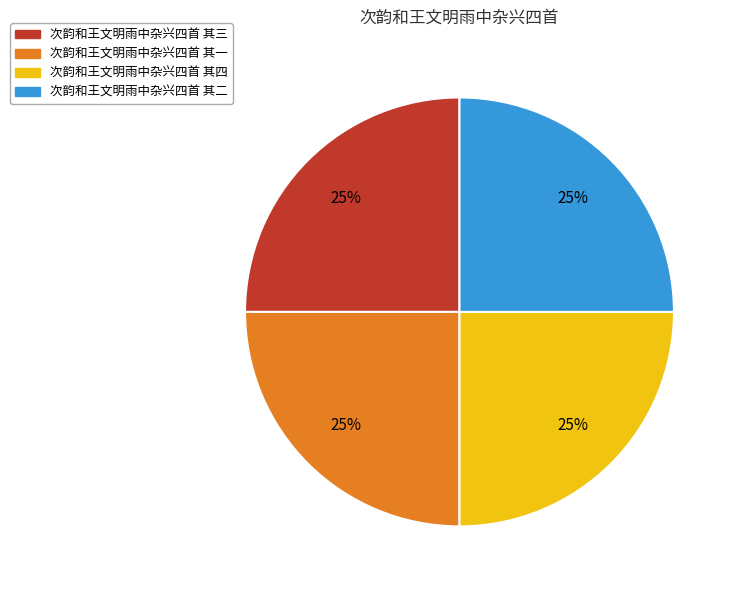

Is 次韵和王文明雨中杂兴四首 其二 the majority of the pie?

No